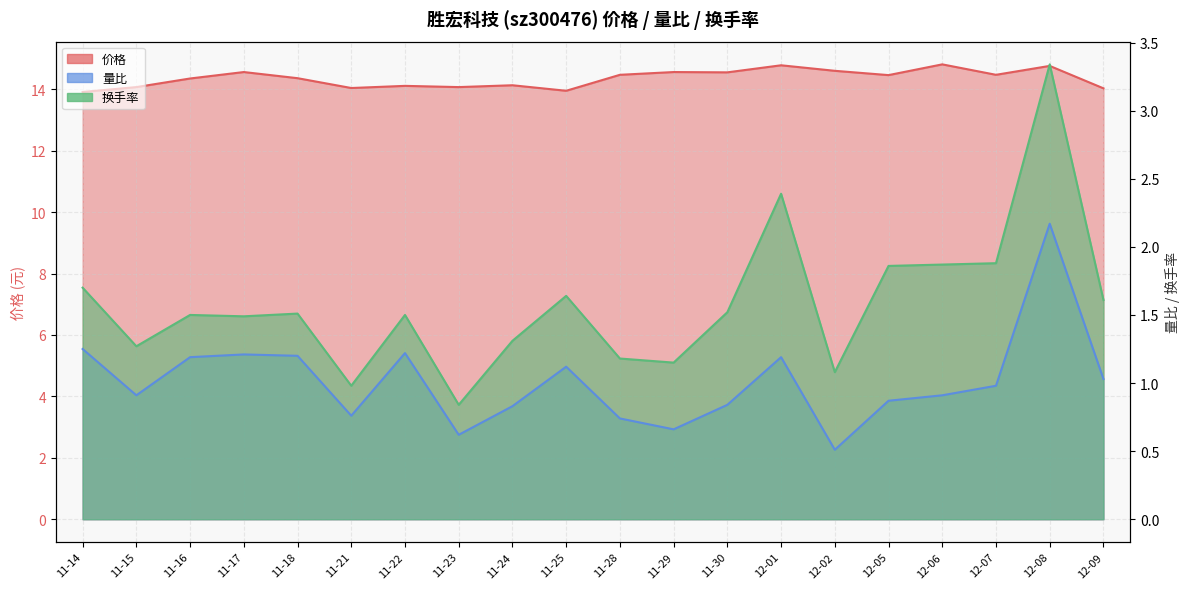

Where is the first local minimum for 价格?

11-21